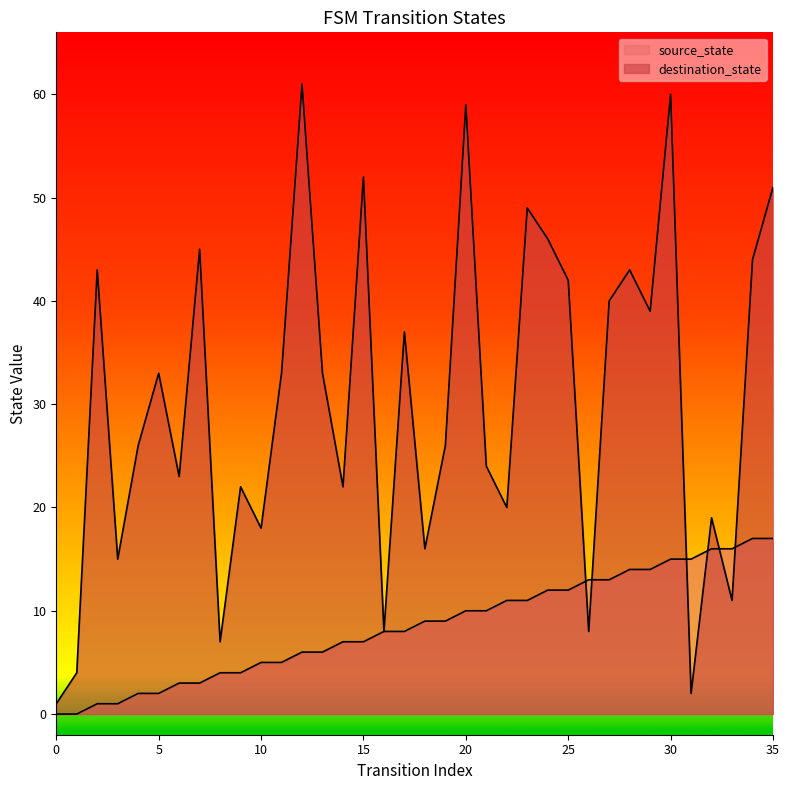

True or false: destination_state and source_state intersect in this chart.

True